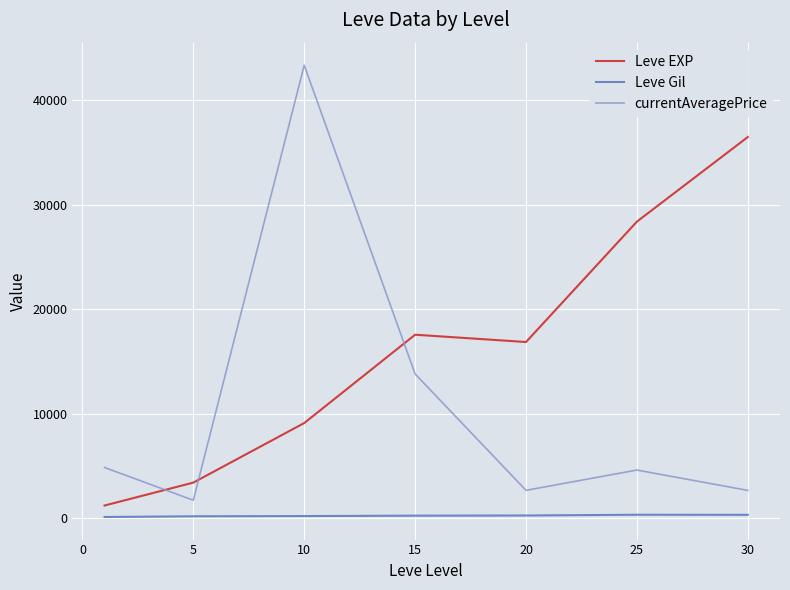

At how many categories does at least one series exceed 6497?

5